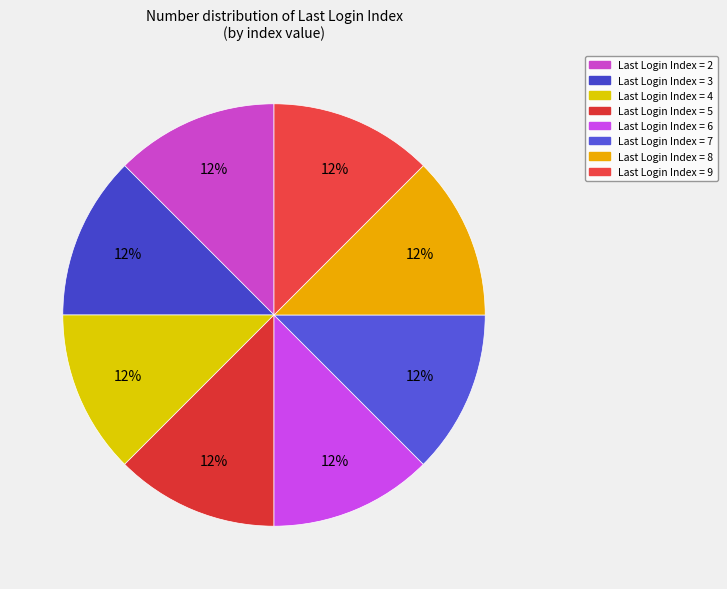

How many slices are in this pie chart?

8